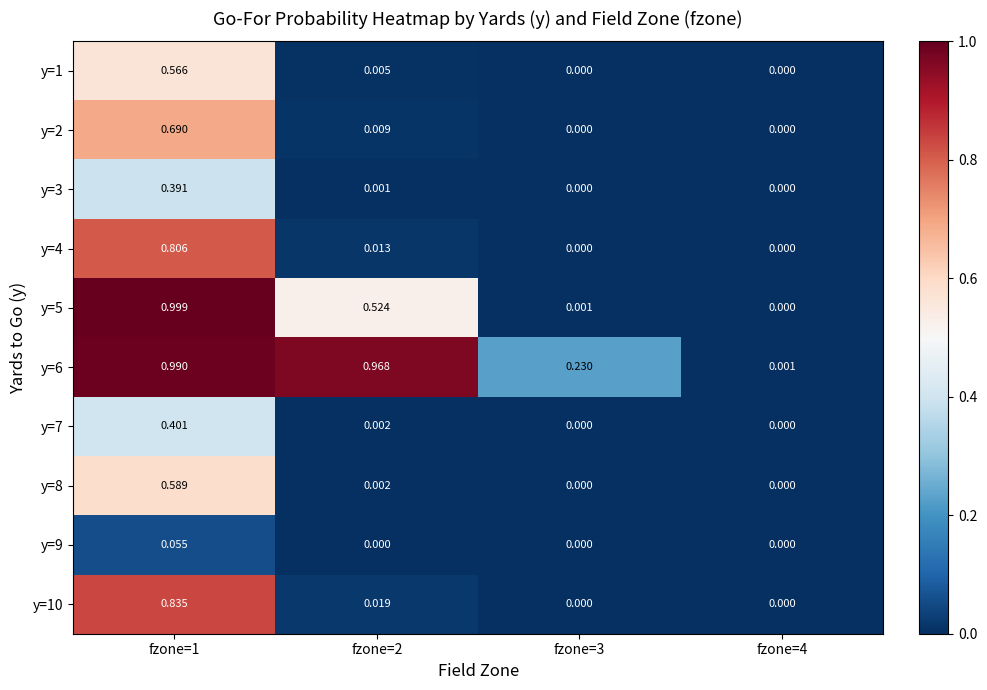

How many distinct data groups are displayed?

10